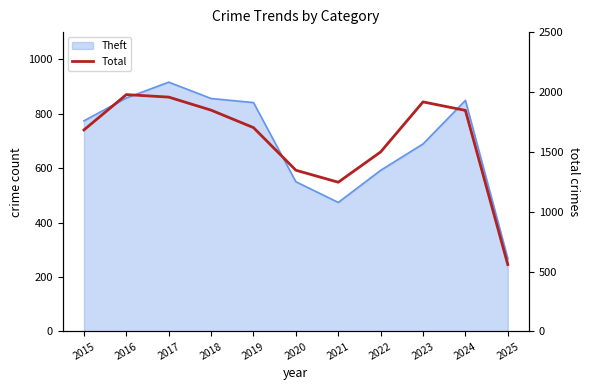

The chart shows a value of 725 at 2023. True or false?

False